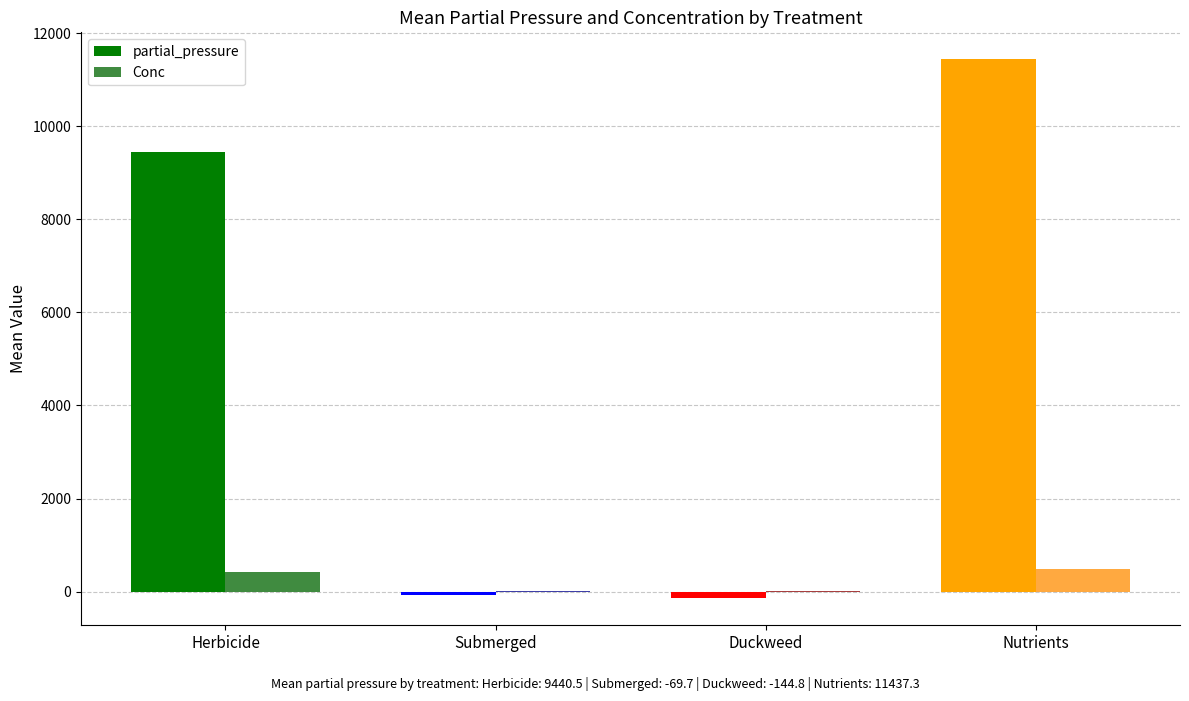

Count the number of categories in the chart.

4